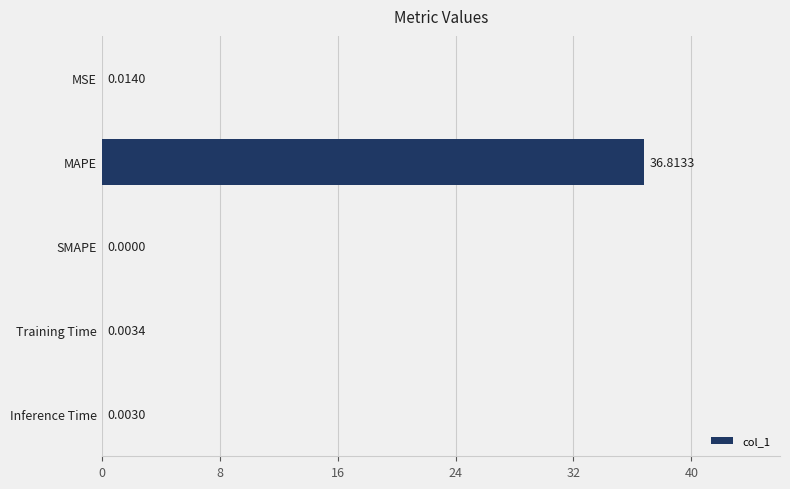

Does the chart contain stacked bars?

No